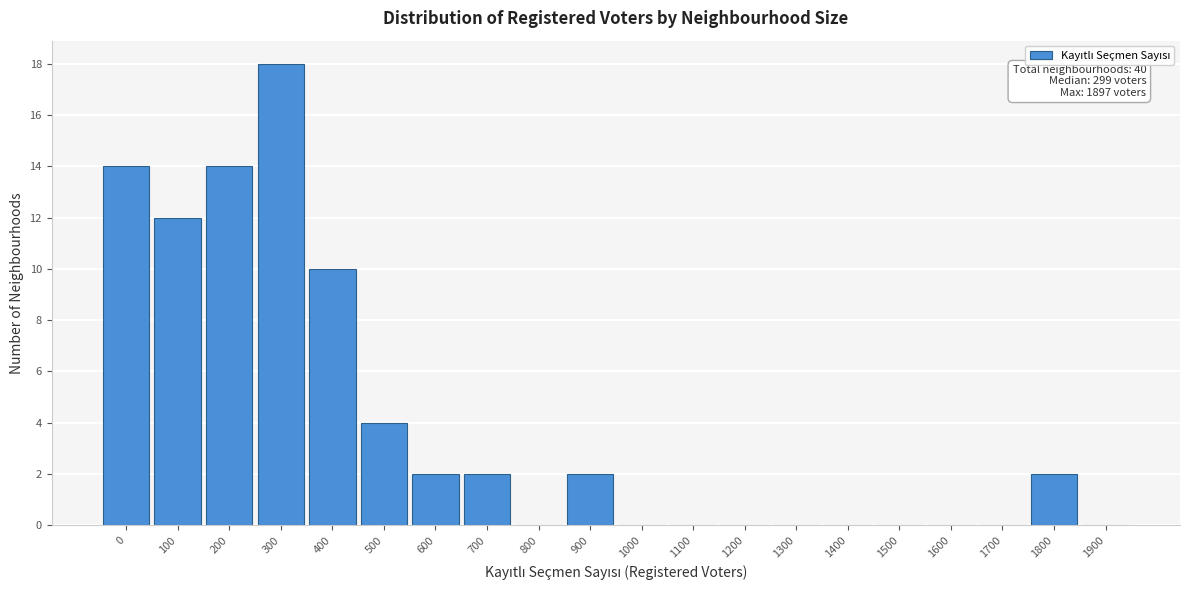

Reading left to right, list all the values displayed in this chart.

0=14	100=12	200=14	300=18	400=10	500=4	600=2	700=2	800=0	900=2	1000=0	1100=0	1200=0	1300=0	1400=0	1500=0	1600=0	1700=0	1800=2	1900=0